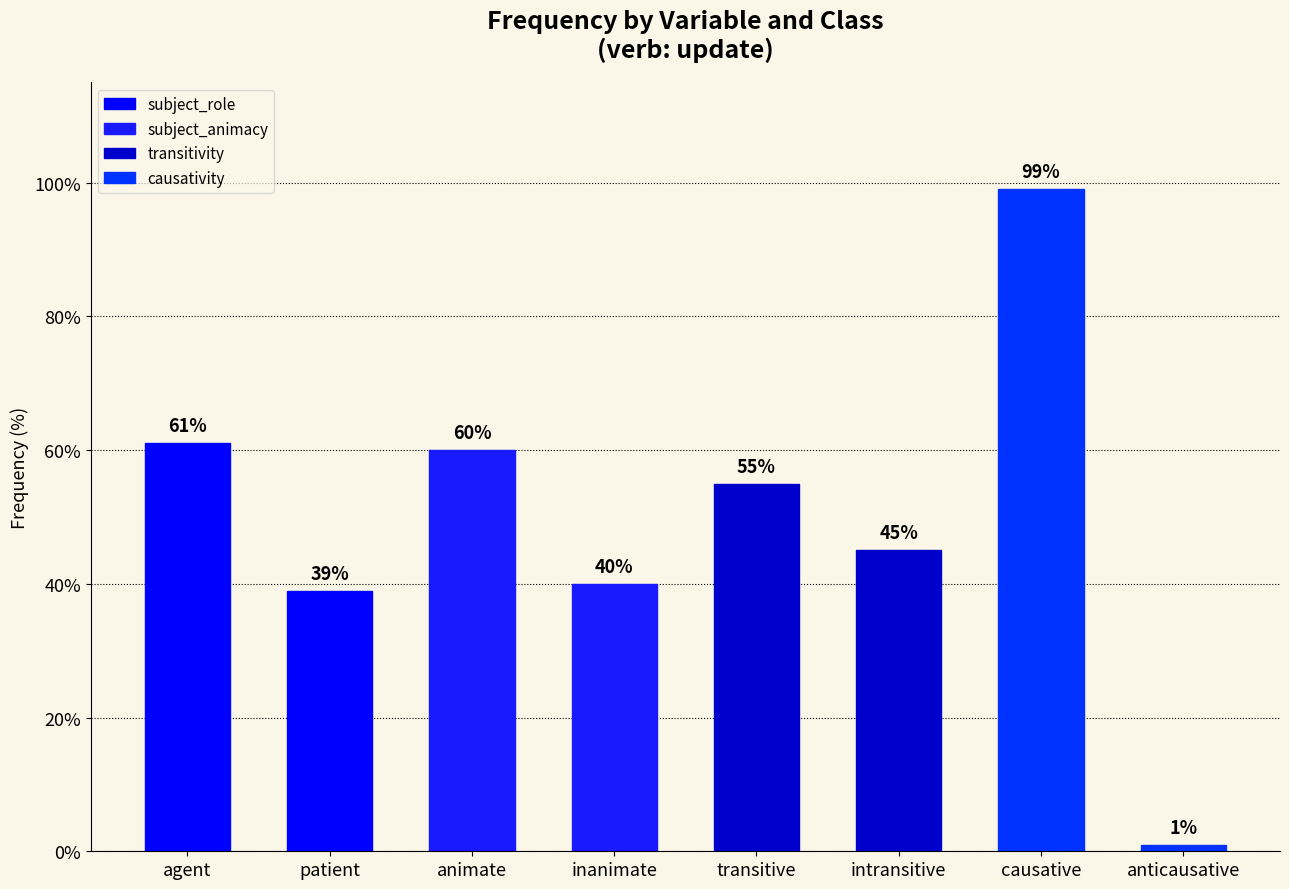

Does the chart contain any negative values?

No